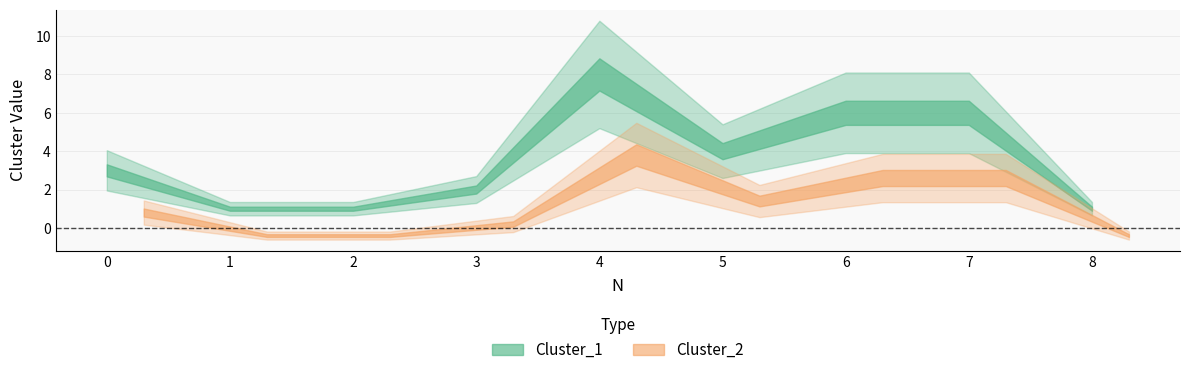

Which category has the lowest value across all series?

1